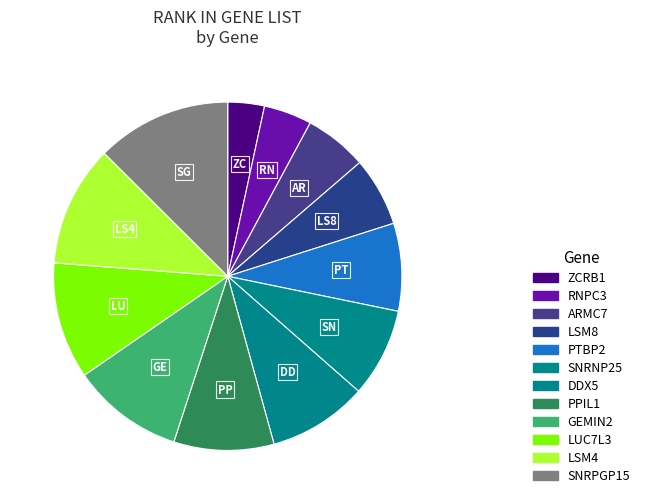

Combined, what portion of the pie is DDX5 and ZCRB1?

12.6%